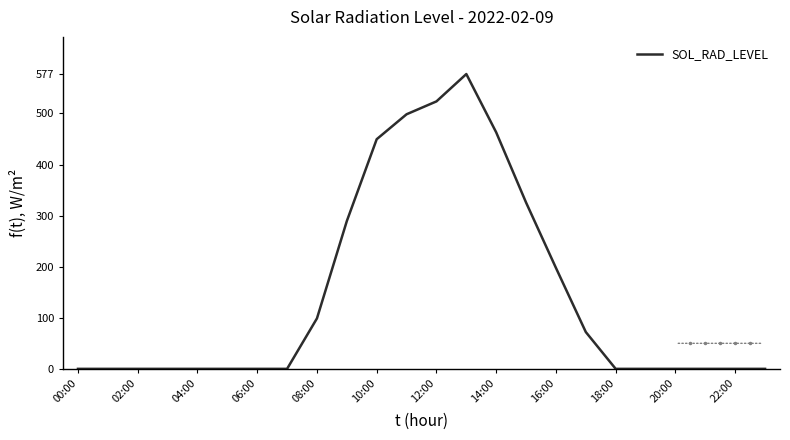

How many values exceed 0?

10